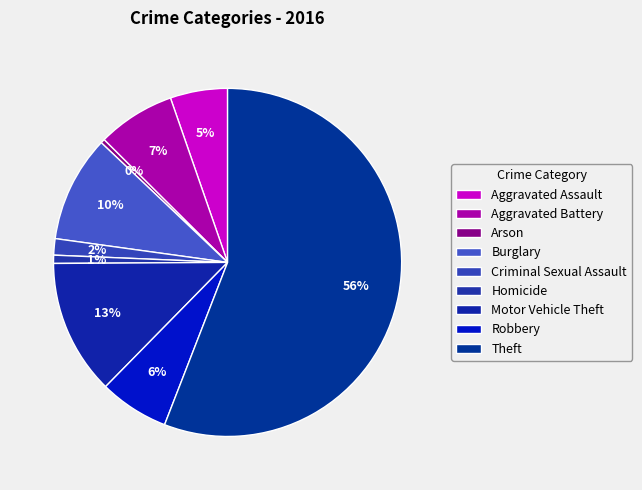

Is there any slice that represents more than half of the pie?

Yes